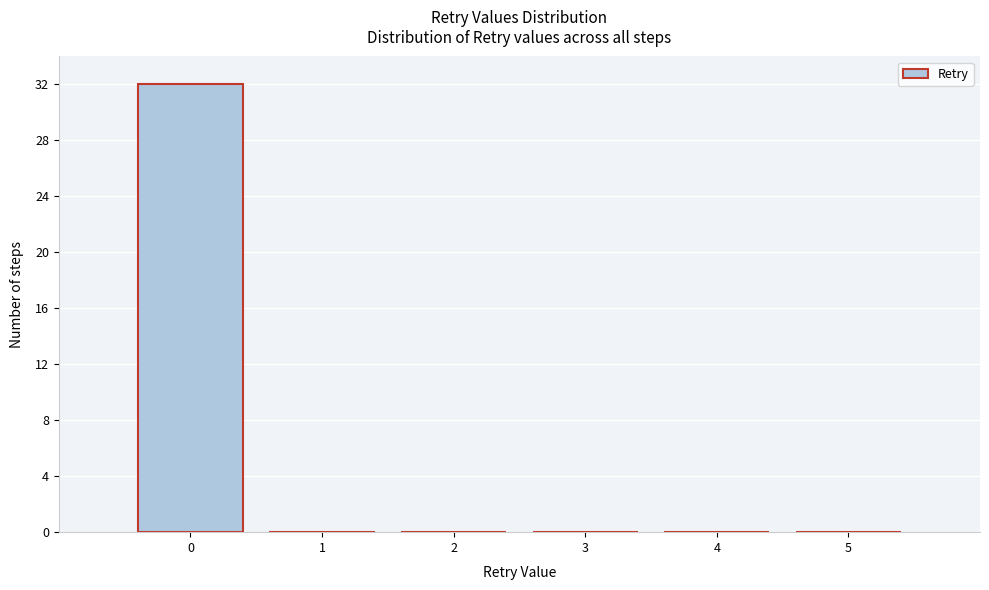

Over which range of the x-axis is the bar tallest?

-0.5 to 0.5